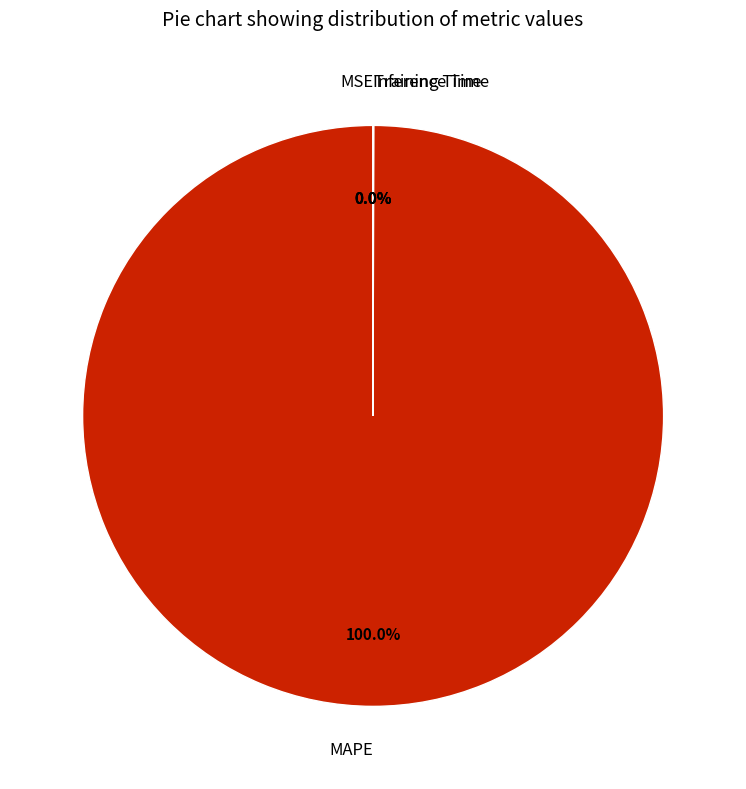

Does MAPE account for over 50% of the chart?

Yes